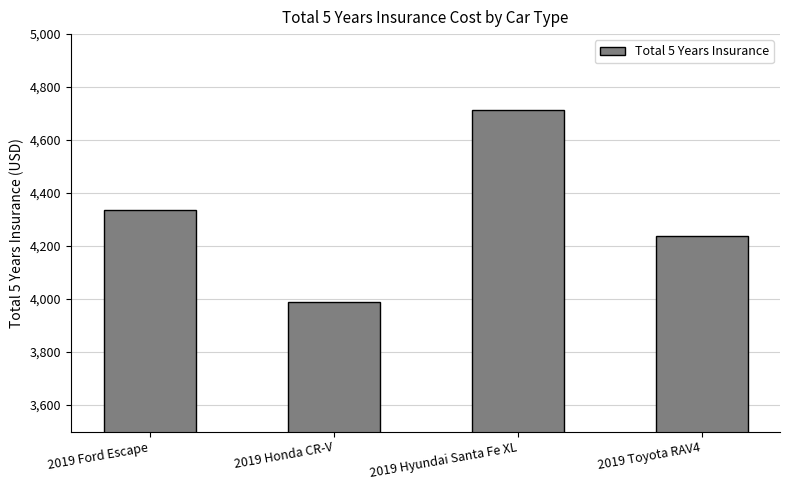

Between 2019 Honda CR-V and 2019 Toyota RAV4, which is larger?

2019 Toyota RAV4